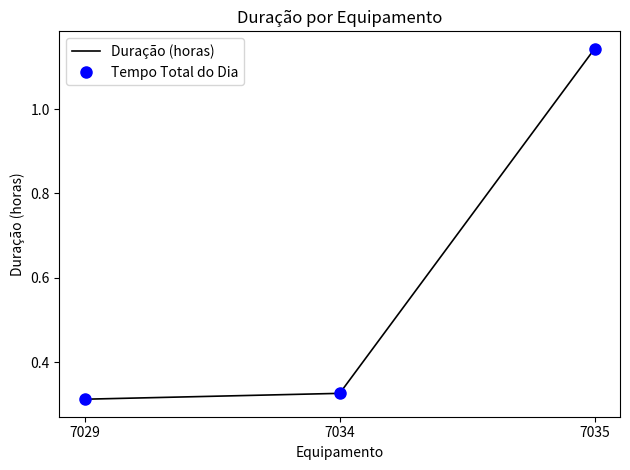

Where is Duração (horas) nearest to the value 0?

7029